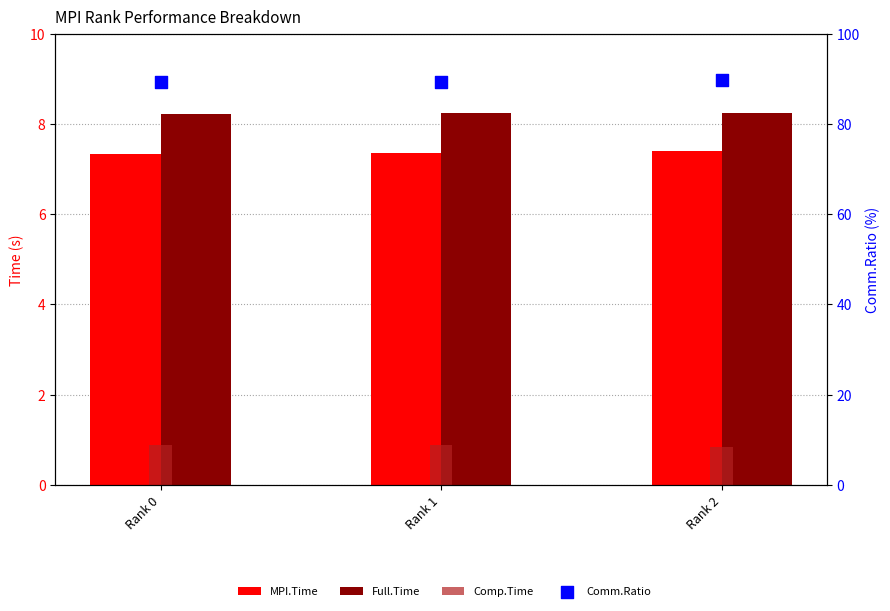

Which series has the largest total across all categories?

Comm.Ratio